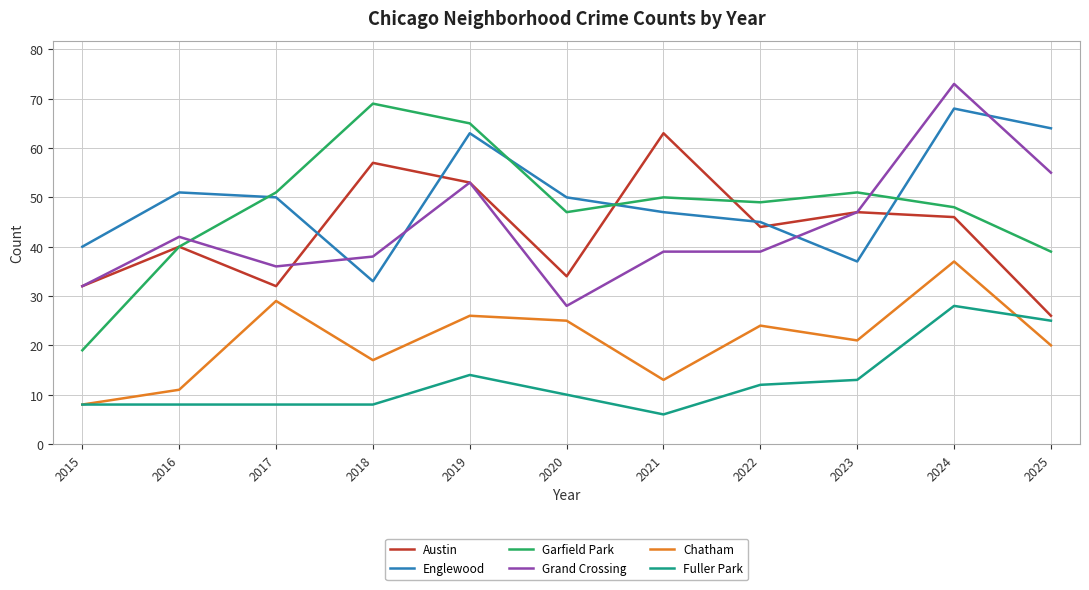

Is the value of Garfield Park at 2022 greater than the value of Austin at 2016?

Yes